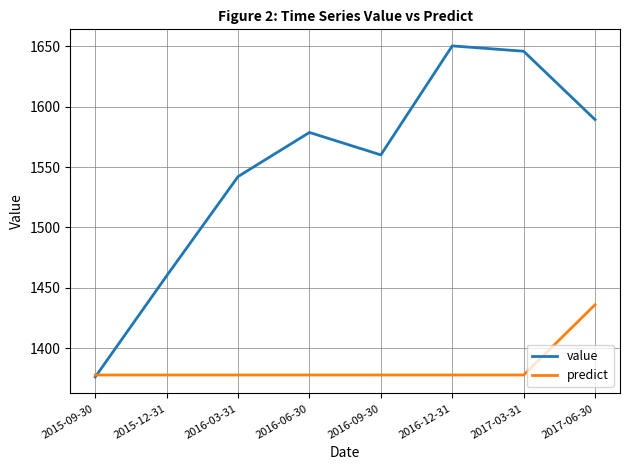

Is the value of predict at 2017-06-30 greater than the value of value at 2017-03-31?

No